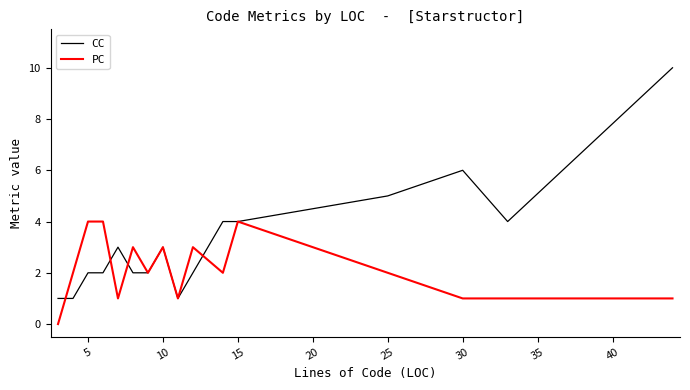

Which series ends up on top after the final intersection of CC and PC?

CC